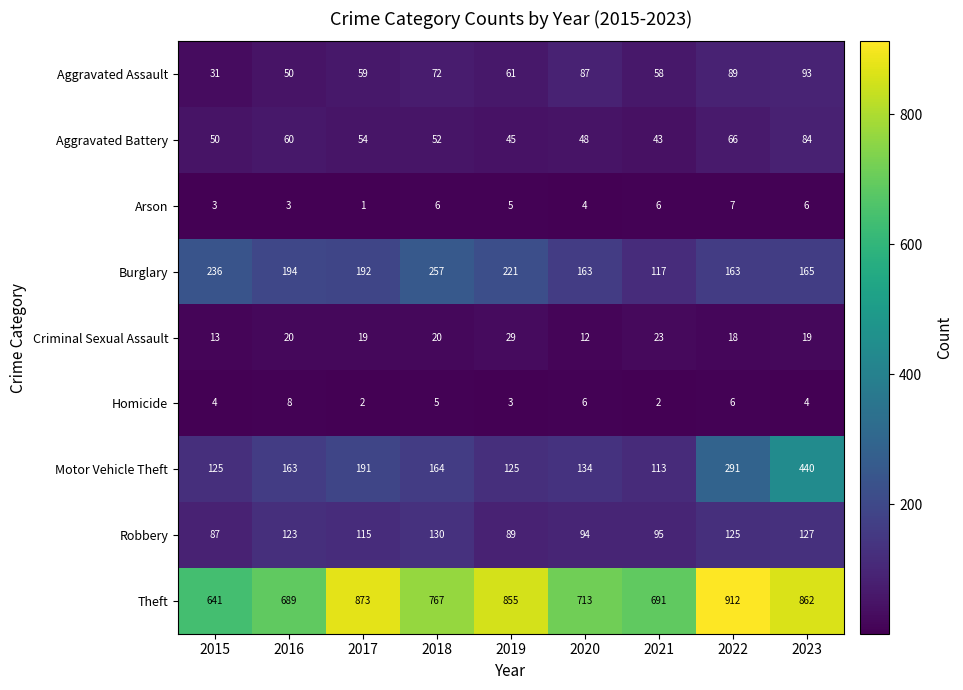

Which series changed the most between 2015 and 2021?

Burglary